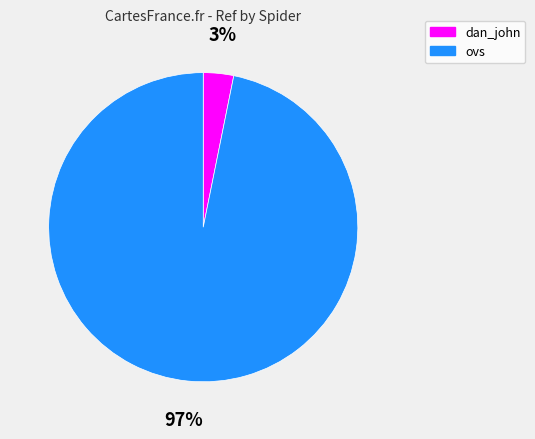

Between dan_john and ovs, which is larger?

ovs